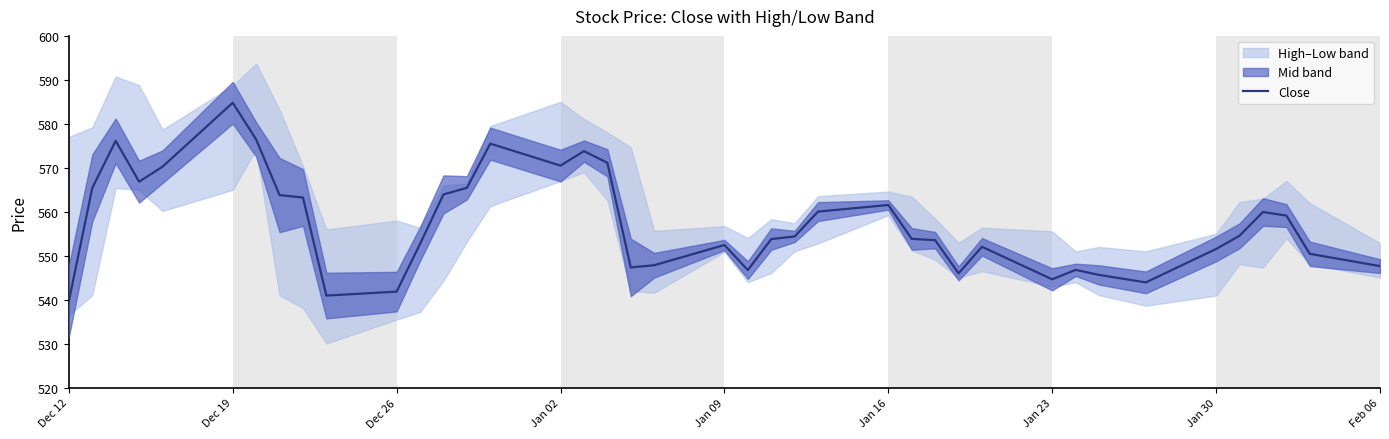

Which label corresponds to the smallest value in the chart?

Dec 12